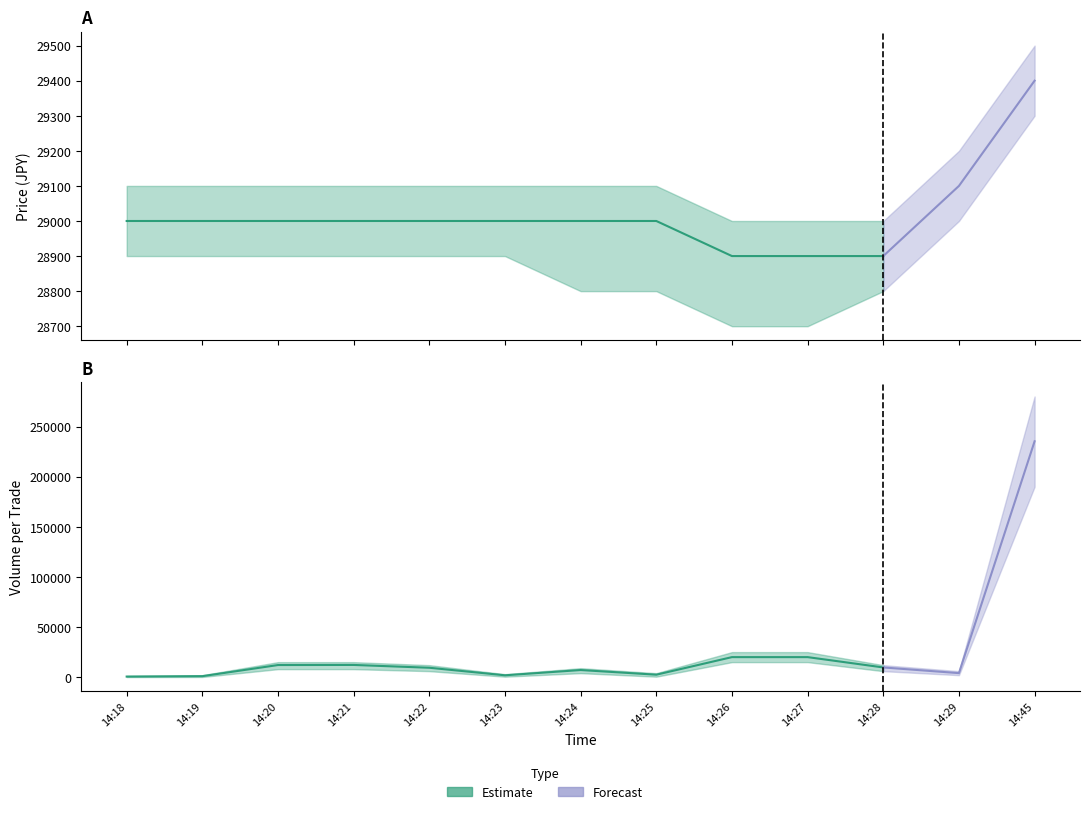

Is it true that Volume_per_trade_upper equals 25000 at 14:27?

True